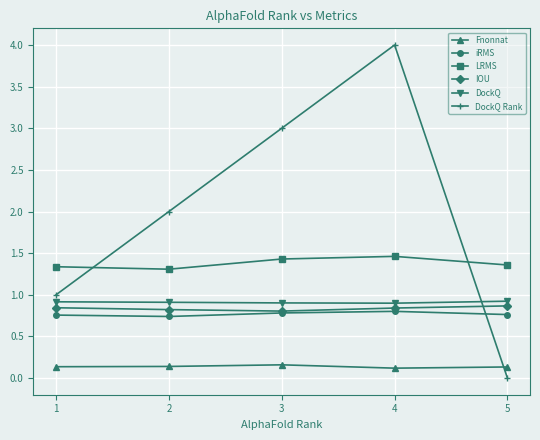

What is the spread (max minus min) of values at 1?

1.2